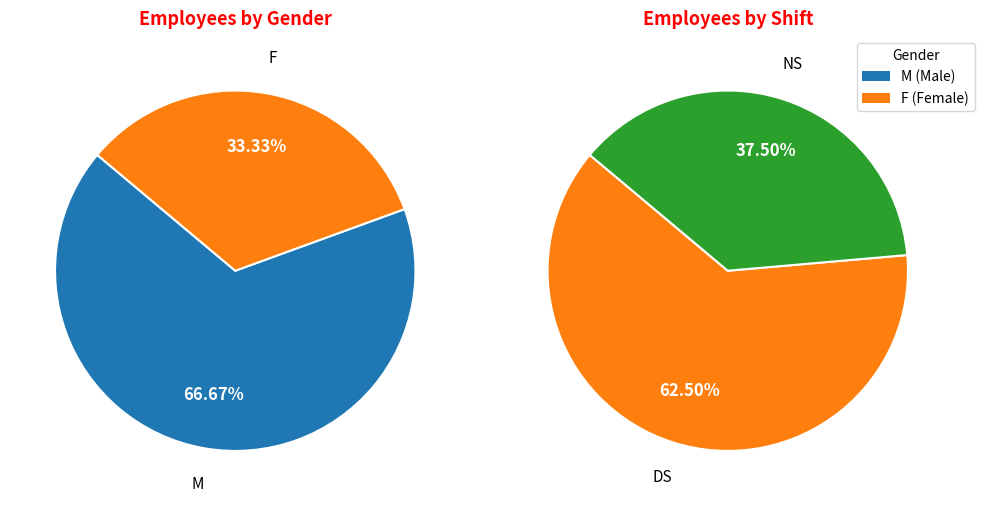

What is the largest slice in the pie chart?

M